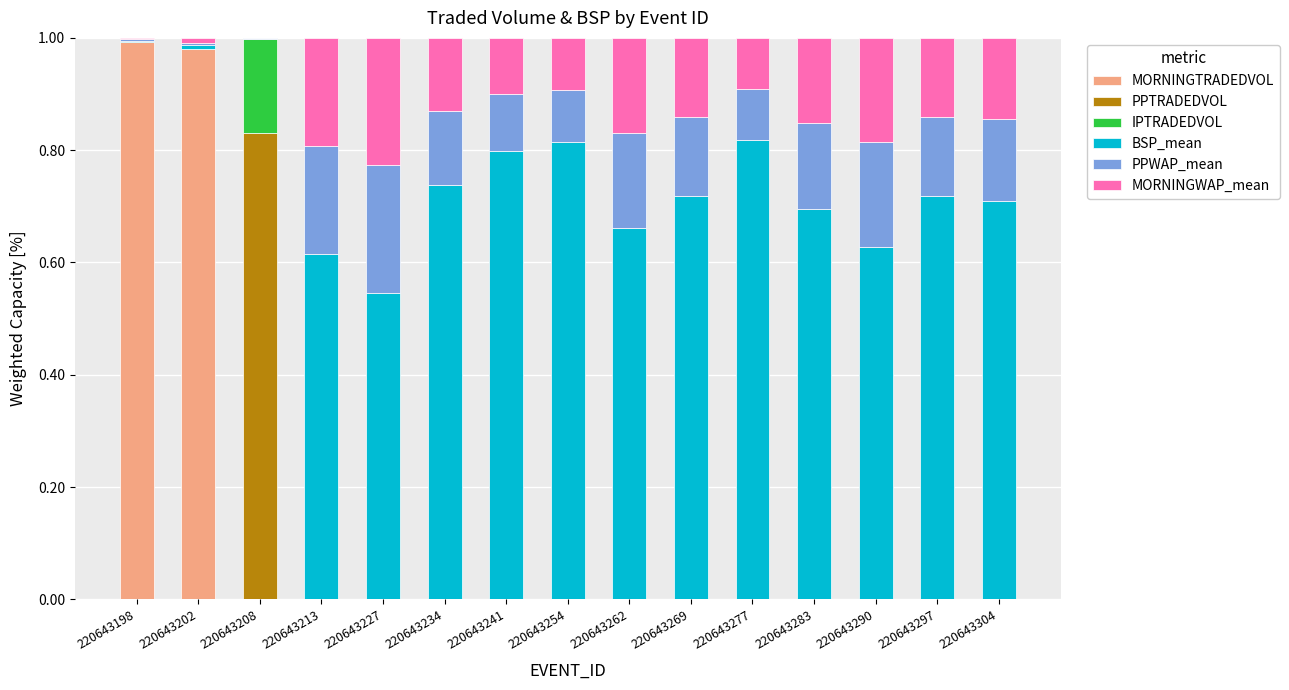

The value of MORNINGTRADEDVOL at 220643254 is 0.6. True or false?

False